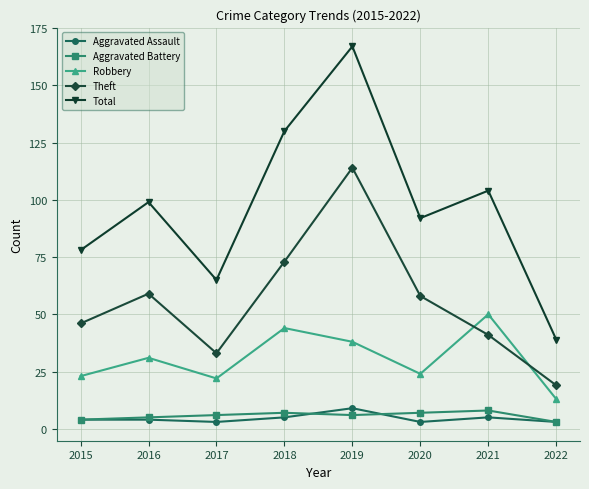

Which series has the largest total across all categories?

Total